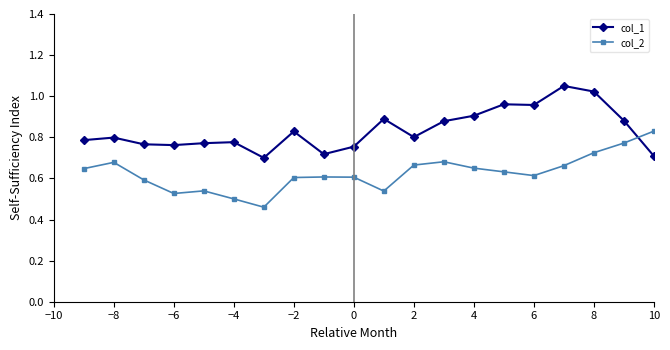

What is the difference between the second highest and second lowest values in the col_1 series?

0.3